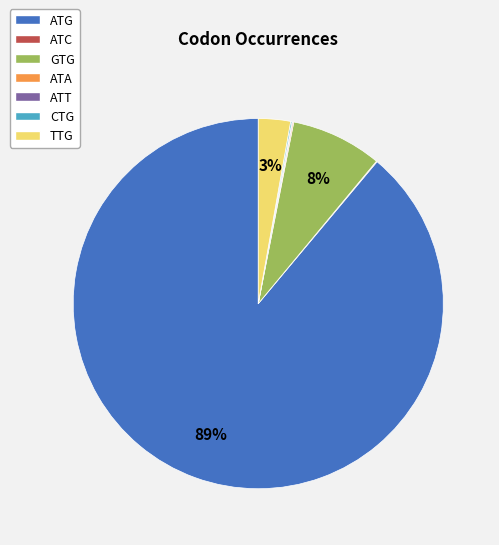

Is there any slice that represents more than half of the pie?

Yes